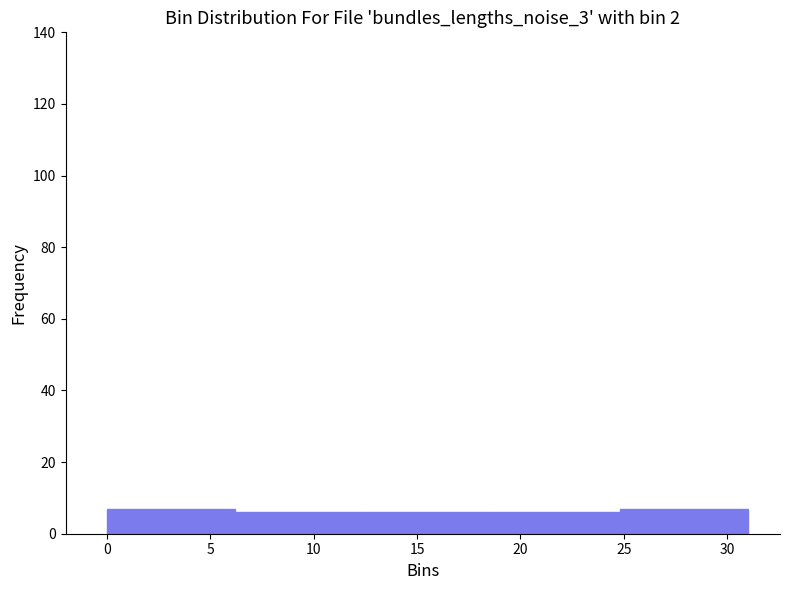

Reading left to right, transcribe this chart: for each bar, give the range it covers on the x-axis and its height. Neither the bar edges nor the heights are printed on the chart, so give them approximately, as read against the axes.

0.0 to 6.2: 8
6.2 to 12.4: 6
12.4 to 18.6: 6
18.6 to 24.8: 6
24.8 to 31.0: 8